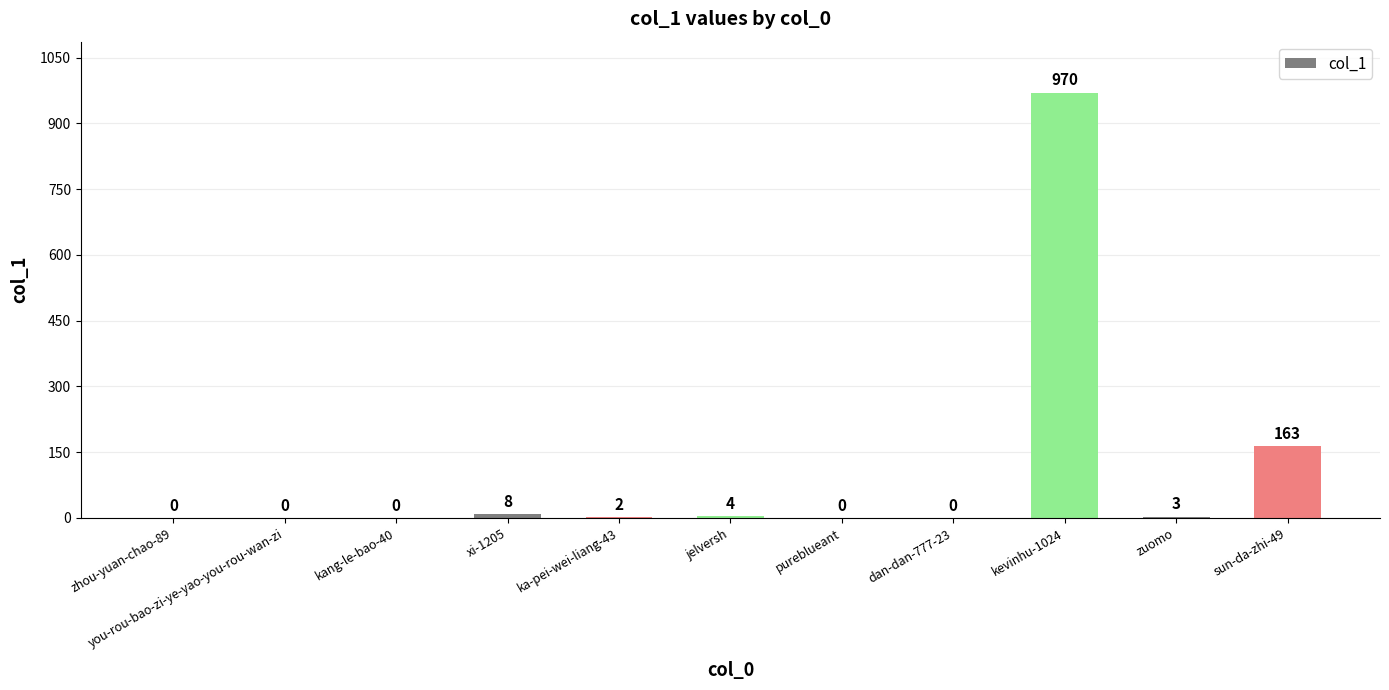

At which category does the chart reach its peak across all series?

kevinhu-1024